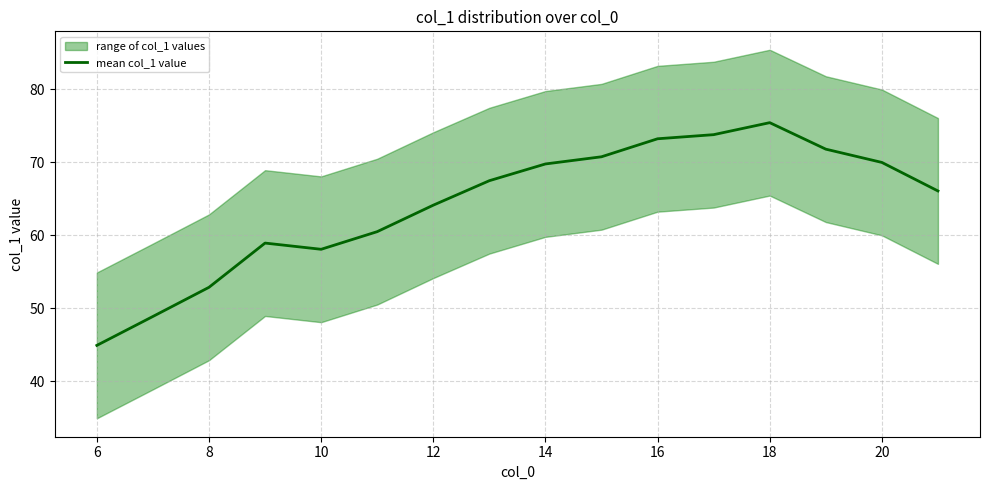

What is the average value?

64.2